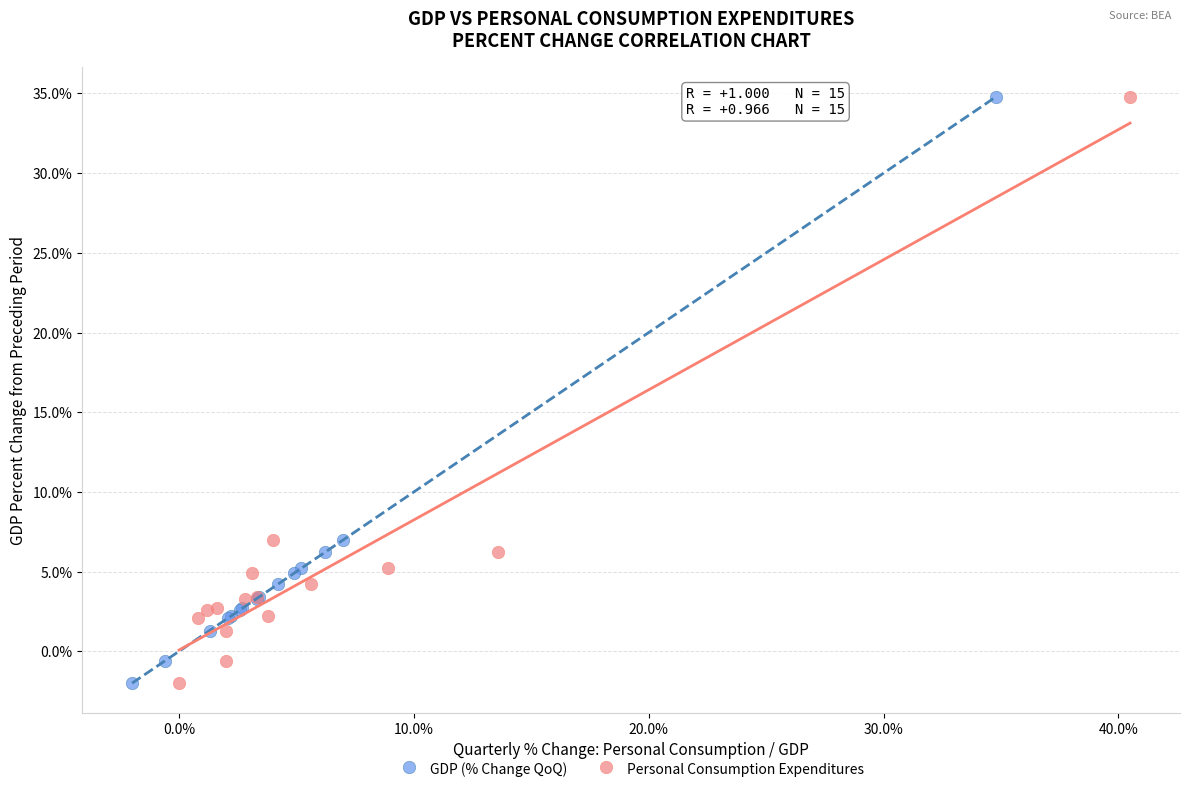

What are all the series names shown in the legend?

GDP (% Change QoQ), Personal Consumption Expenditures